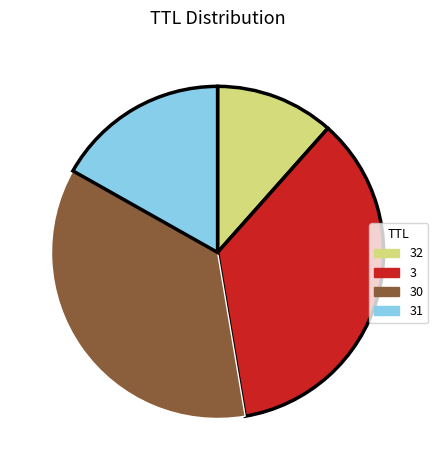

Does any single category account for the majority?

No